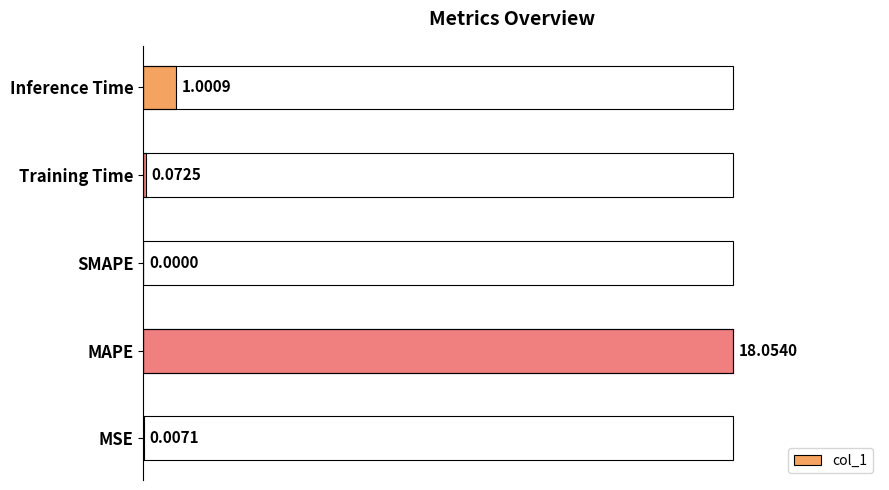

Are the bars horizontal?

Yes